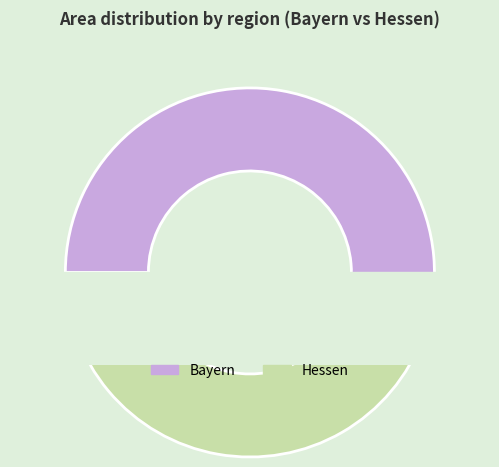

Which category accounts for the majority?

Bayern